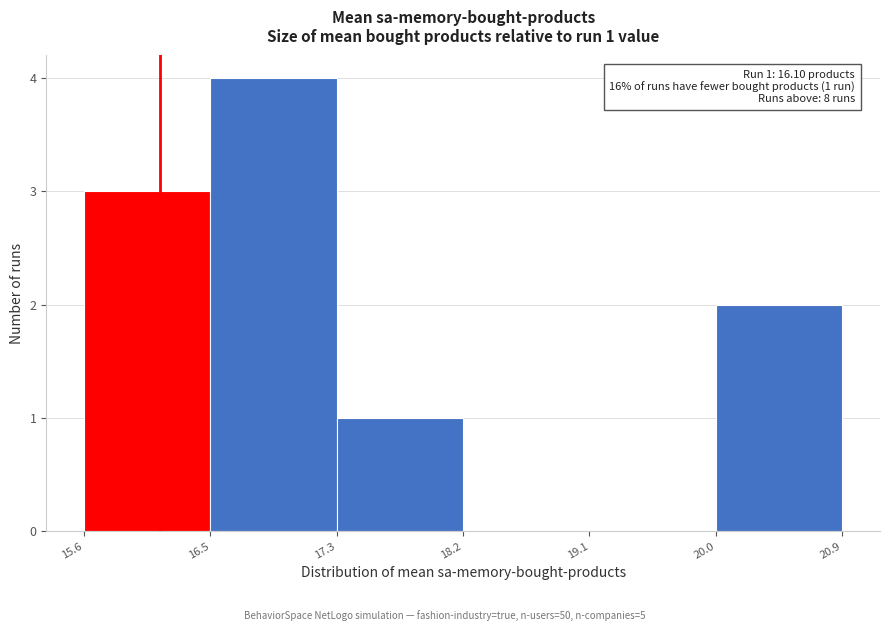

Over which range of the x-axis is the bar tallest?

16.5 to 17.3